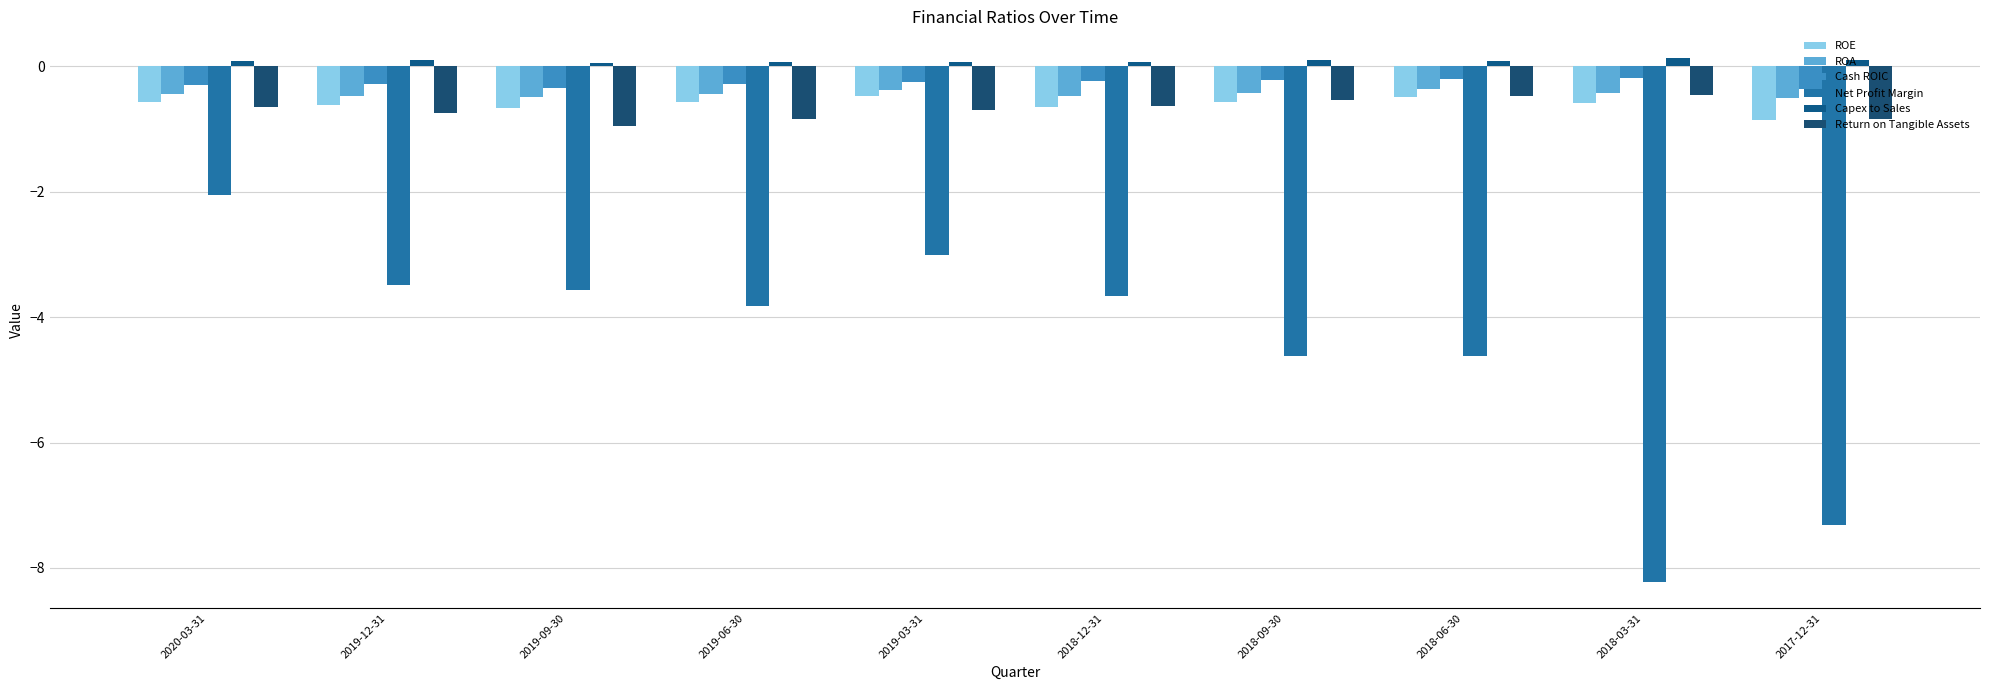

At which category is the sum across all series the highest?

2020-03-31